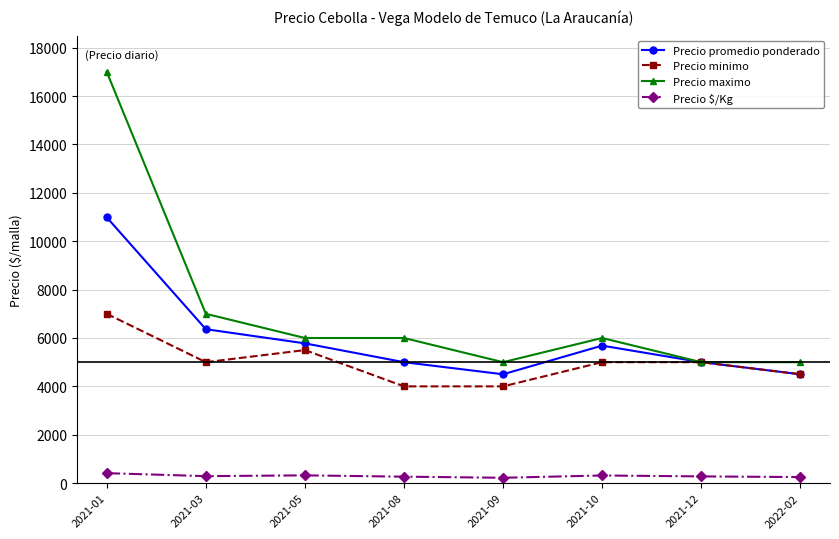

What value does the Precio minimo series have at 2022-02, to the nearest 50?

4500